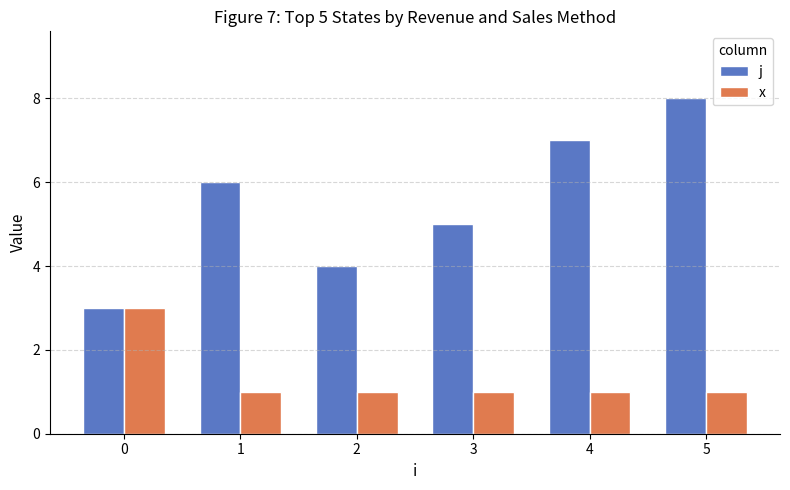

How many data points does each series have?

6